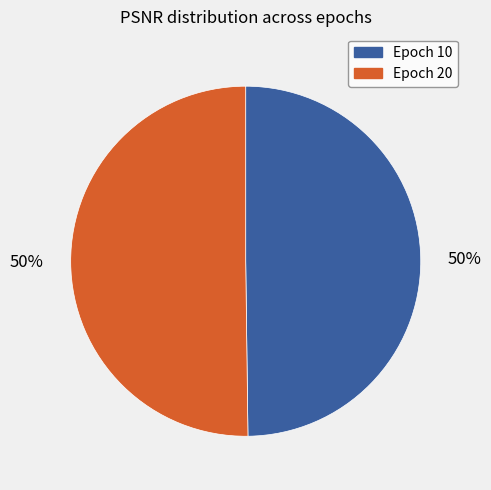

Count the number of slices in the pie.

2